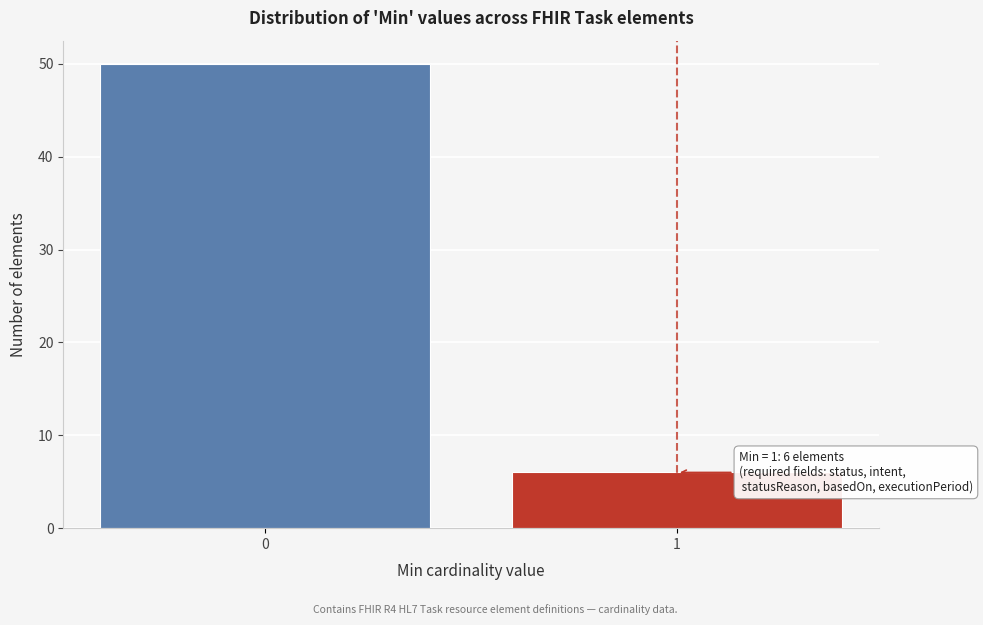

Reading left to right, extract all data points from this chart.

50	6